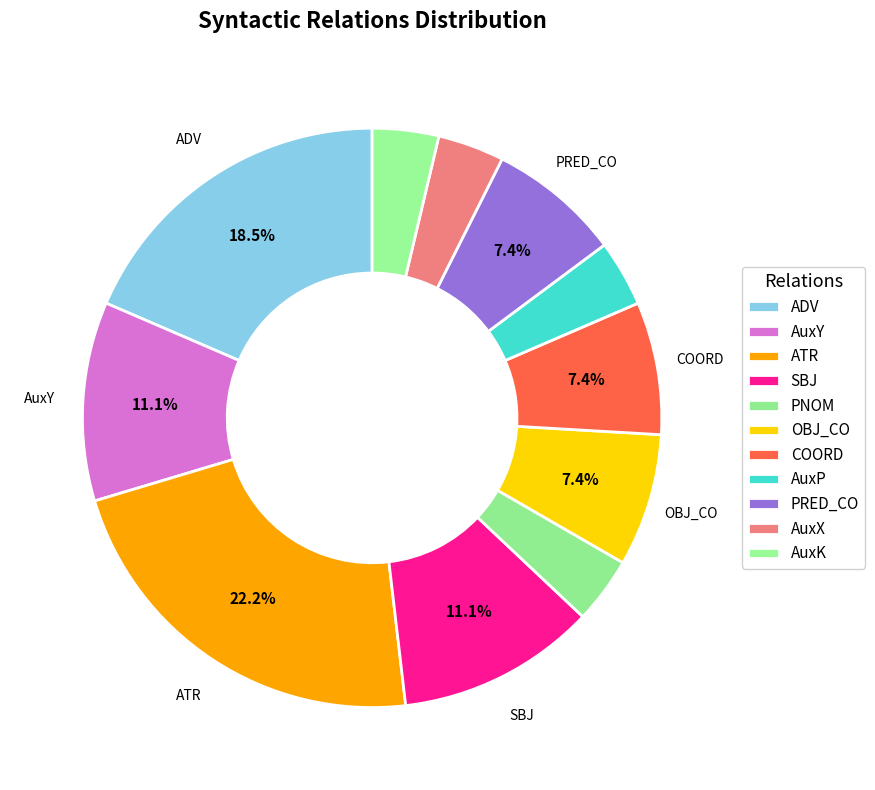

What percentage do AuxY and AuxX together represent?

14.8%